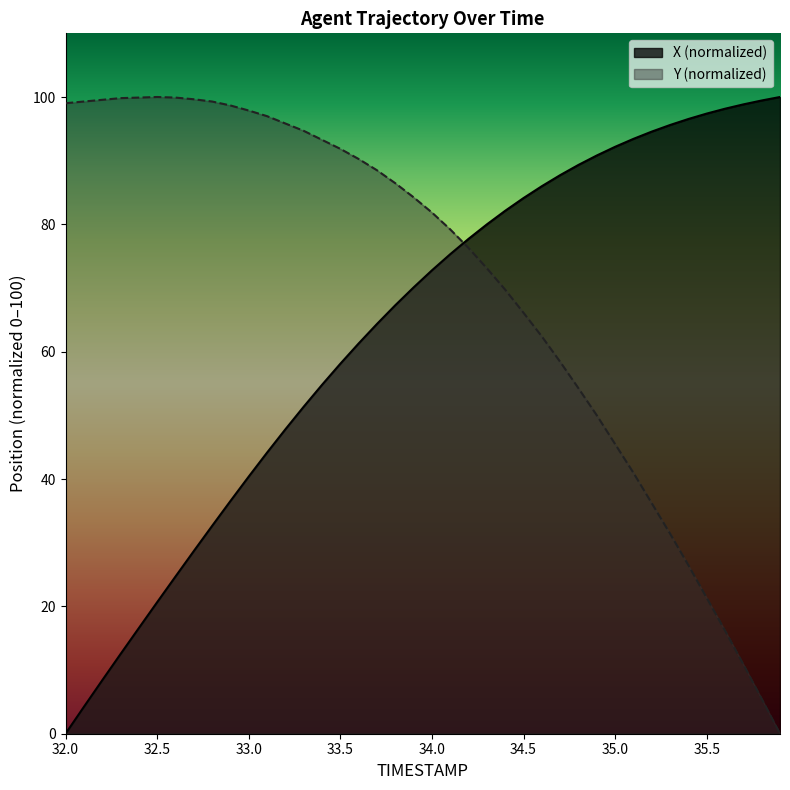

What is the label of the 7th point from the left?

32.6